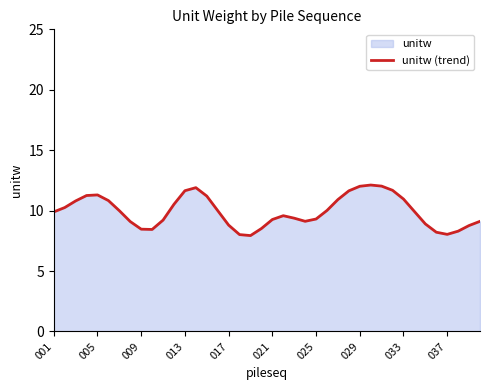

Is it true that the value at 021 is 17.2?

False